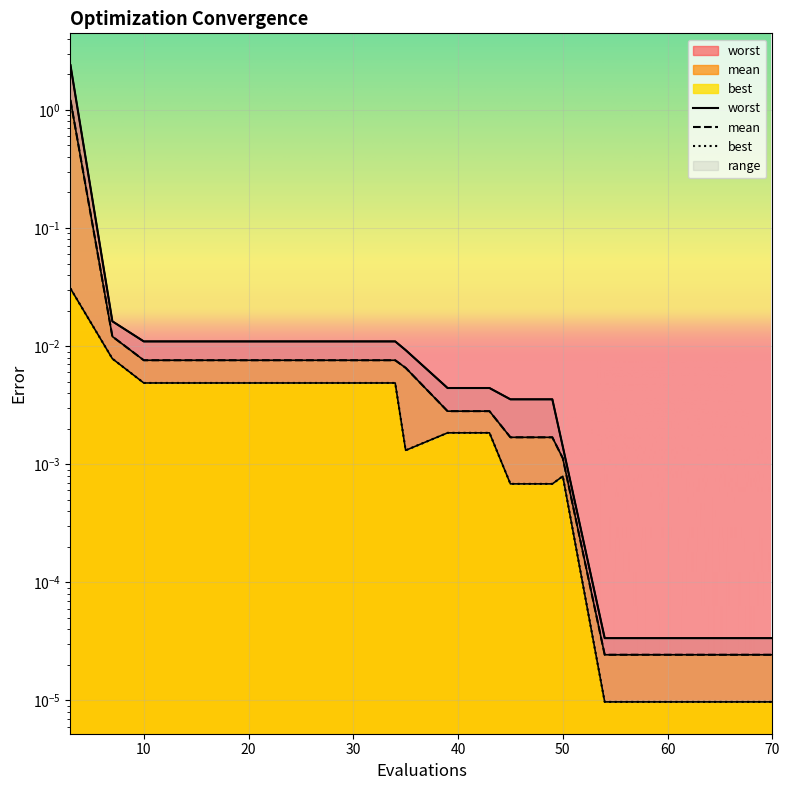

The mean series shows 0.0 at 18. True or false?

True